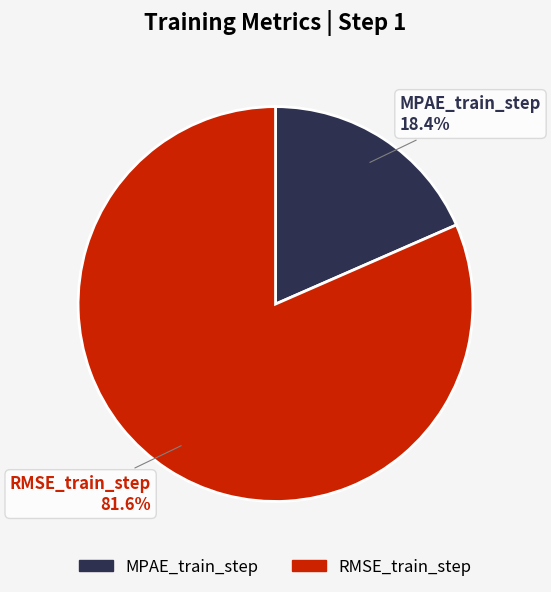

Between RMSE_train_step and MPAE_train_step, which is larger?

RMSE_train_step